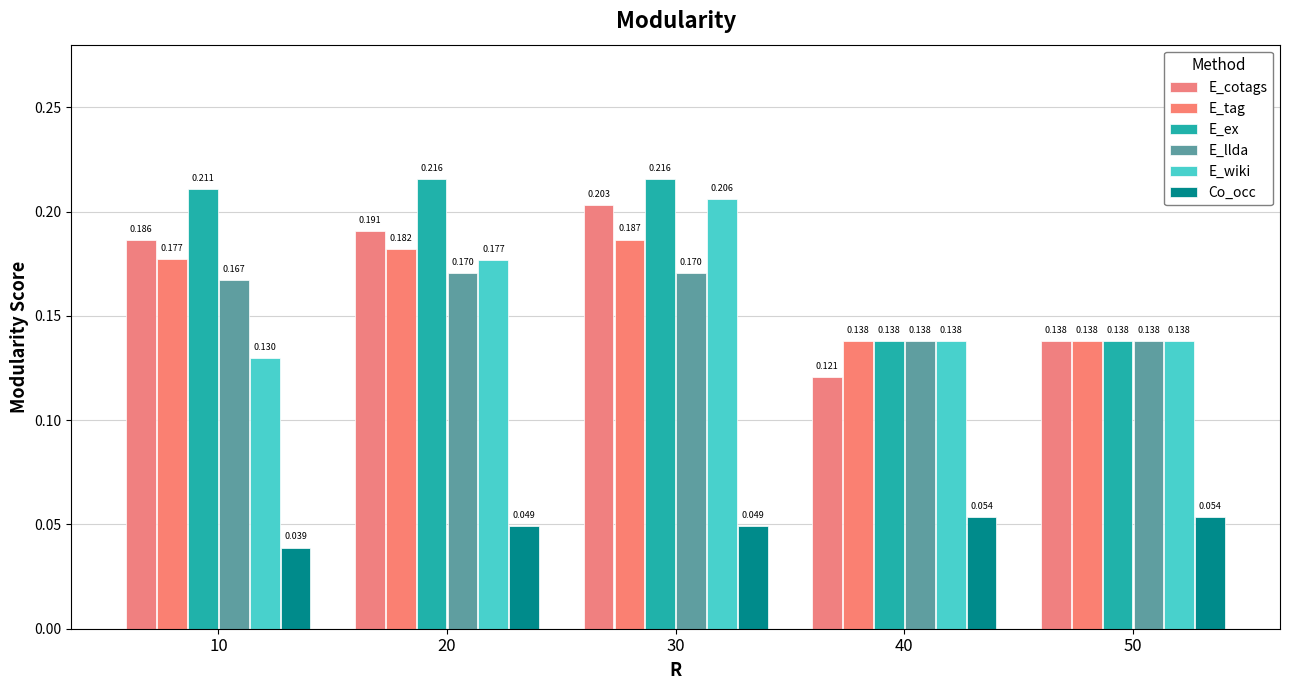

Are the bars grouped side by side (vs. stacked)?

Yes